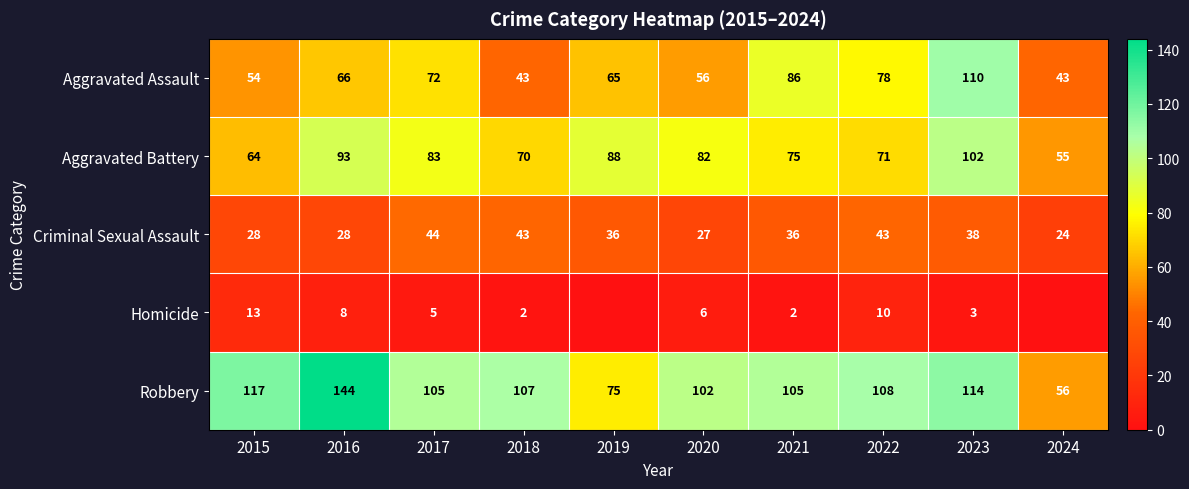

True or false: Homicide has a value of 13 at 2015.

True